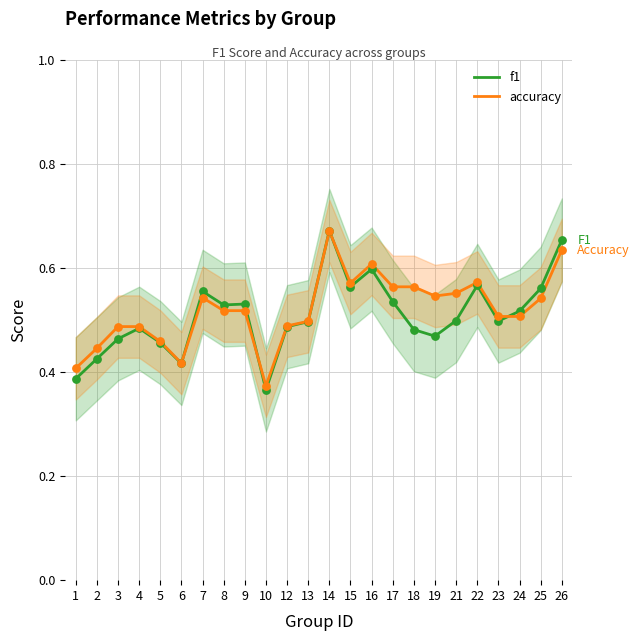

What are all the series names shown in the legend?

f1, accuracy